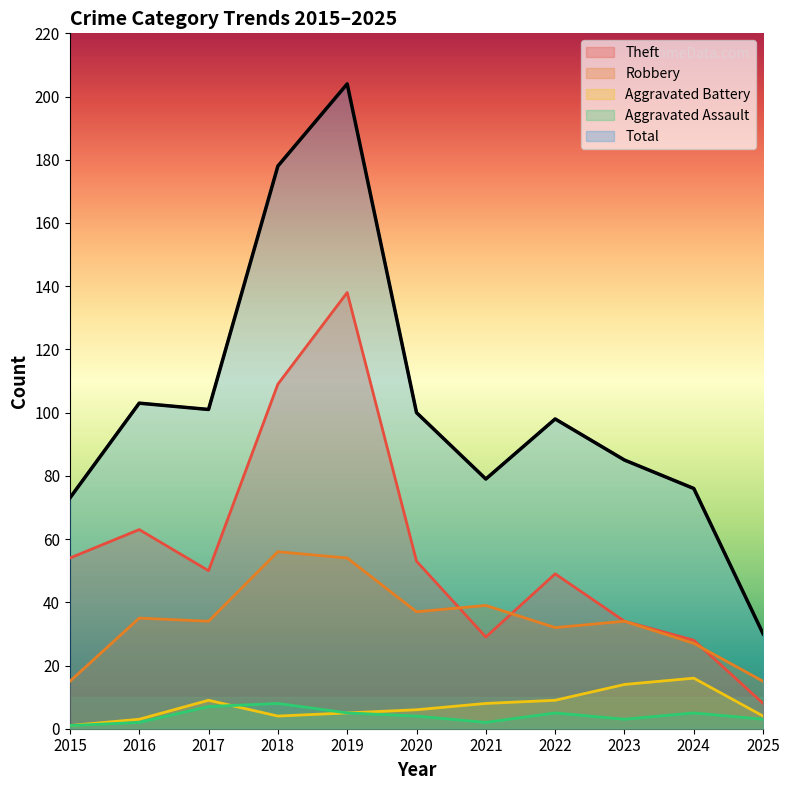

List the labels in order of Robbery value, largest first.

2018, 2019, 2021, 2020, 2016, 2017, 2023, 2022, 2024, 2015, 2025